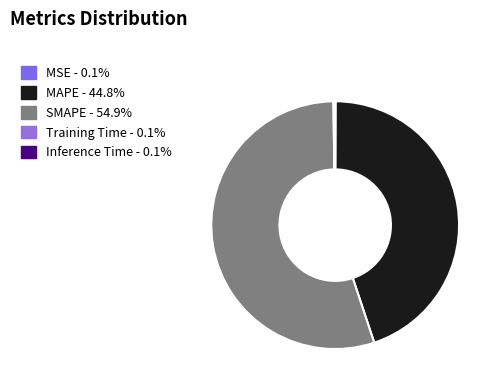

Approximately how many times larger is the value at MAPE compared to SMAPE?

0.8